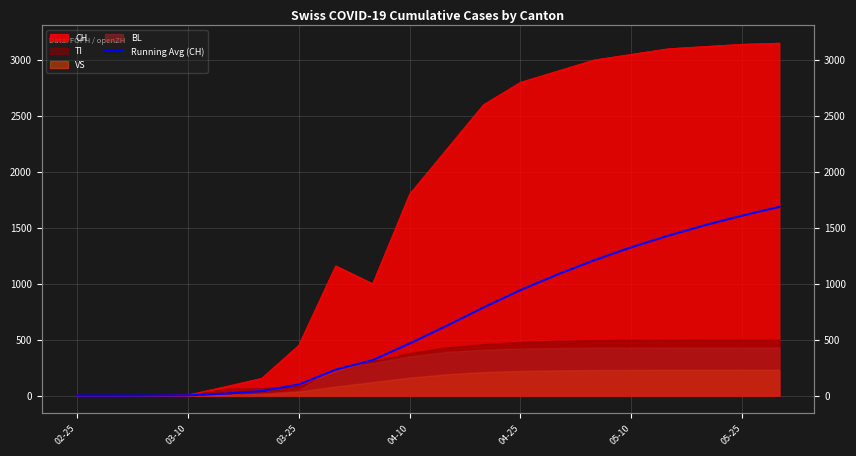

What is the difference between the second highest and minimum values?

1608.5